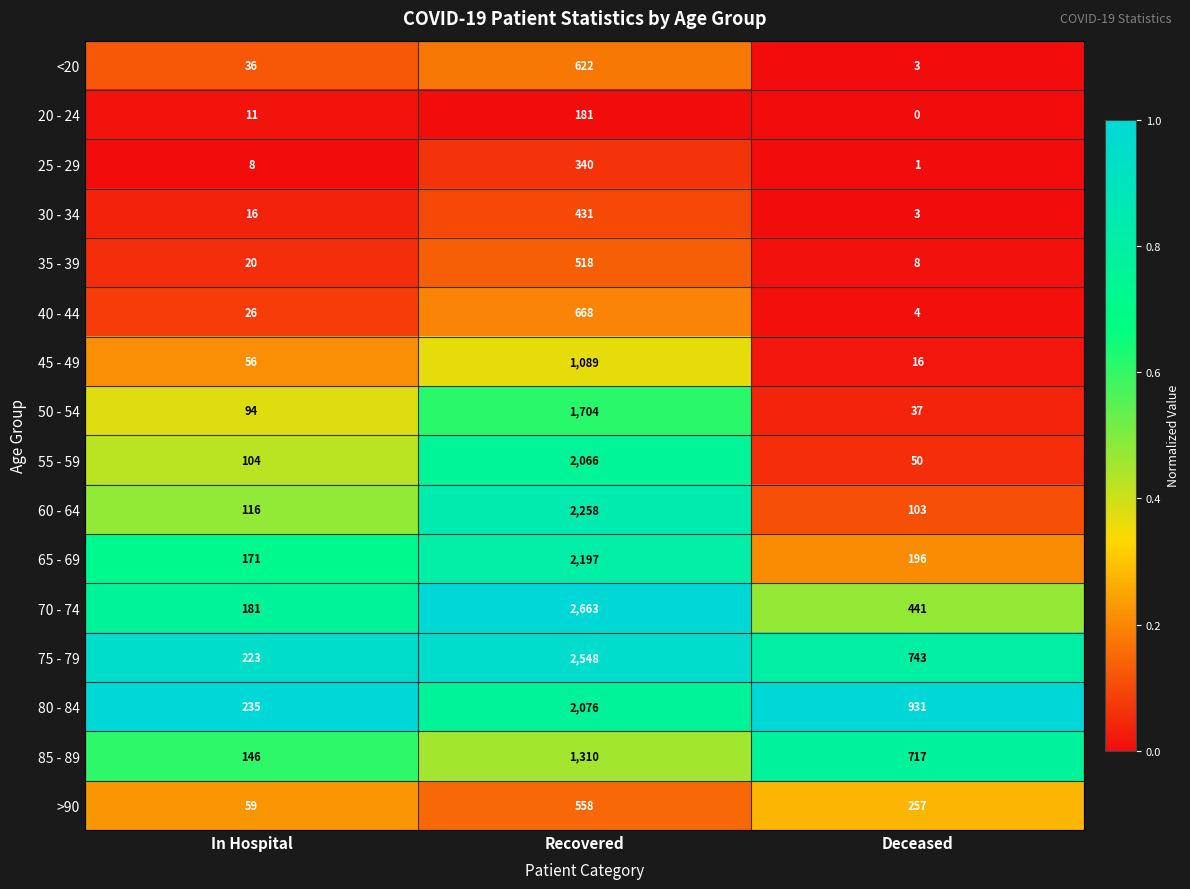

Which label corresponds to the smallest value in the chart?

Deceased